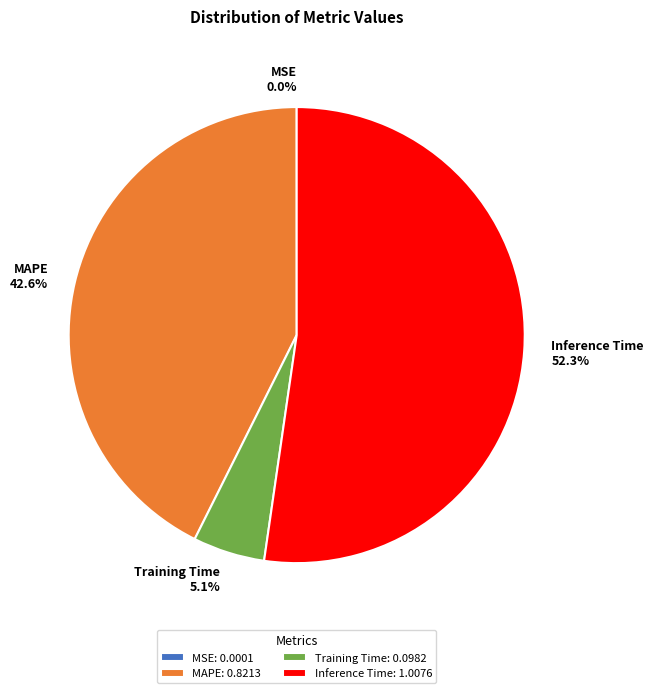

Is Training Time the majority of the pie?

No